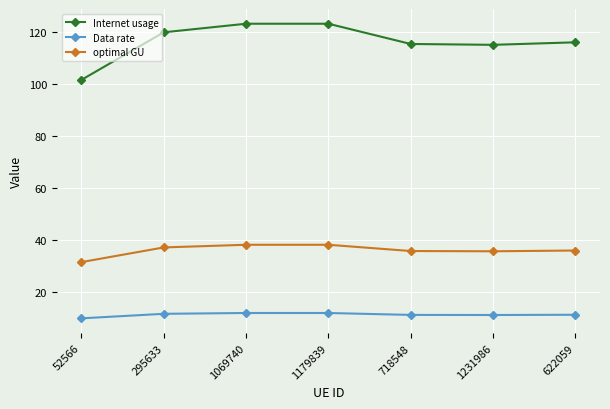

What is the lowest value of the Internet usage series?

101.5